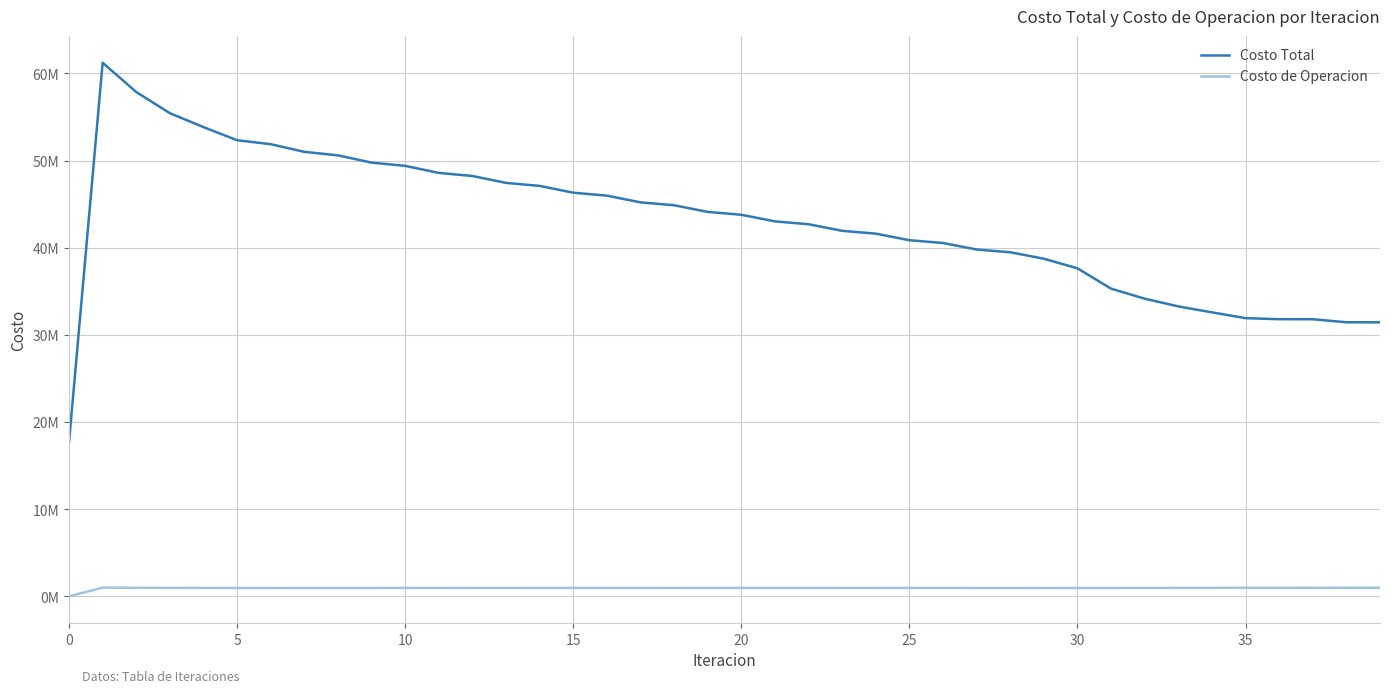

Where does the Costo de Operacion series first go above 966139?

5